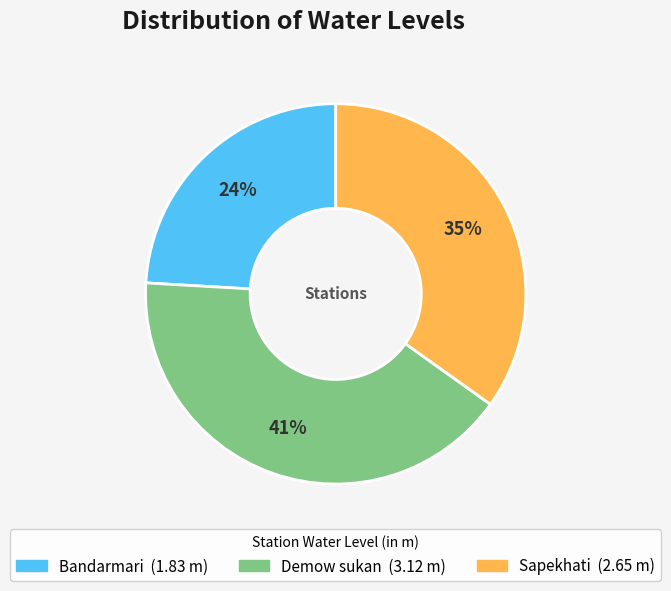

Rank the categories by value from highest to lowest.

Demow sukan, Sapekhati, Bandarmari